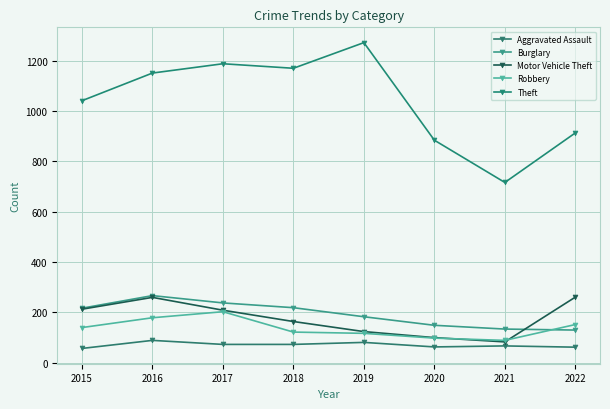

Count the number of categories in the chart.

8